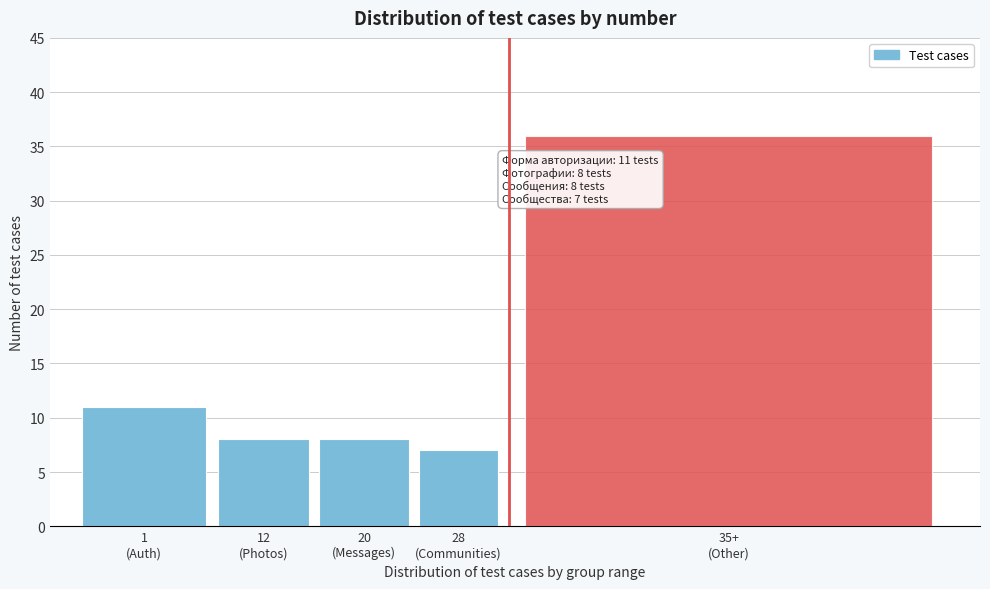

Reading right to left, list all the values displayed in this chart.

36	7	8	8	11